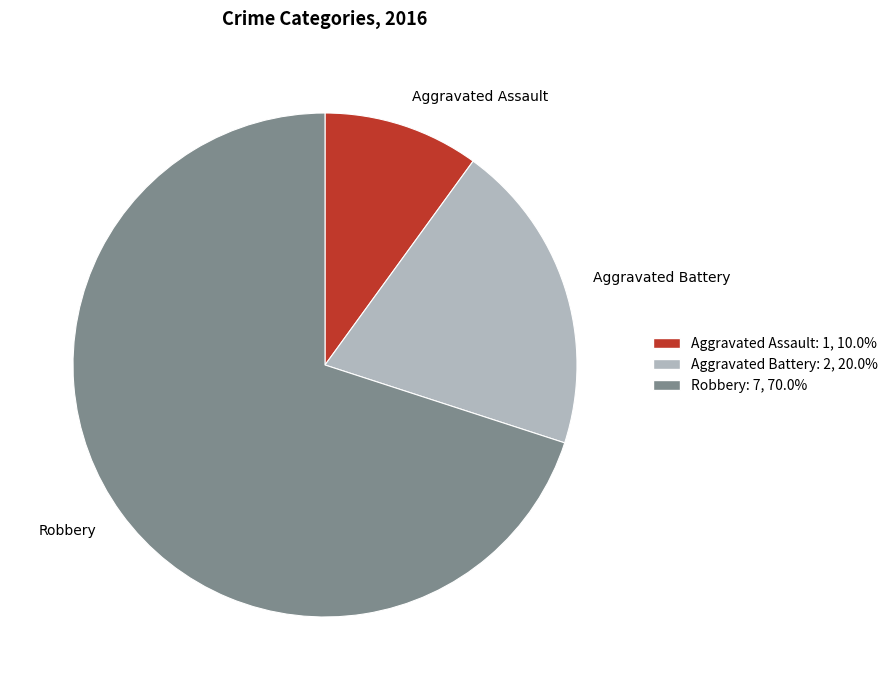

Between Aggravated Battery and Robbery, which is larger?

Robbery